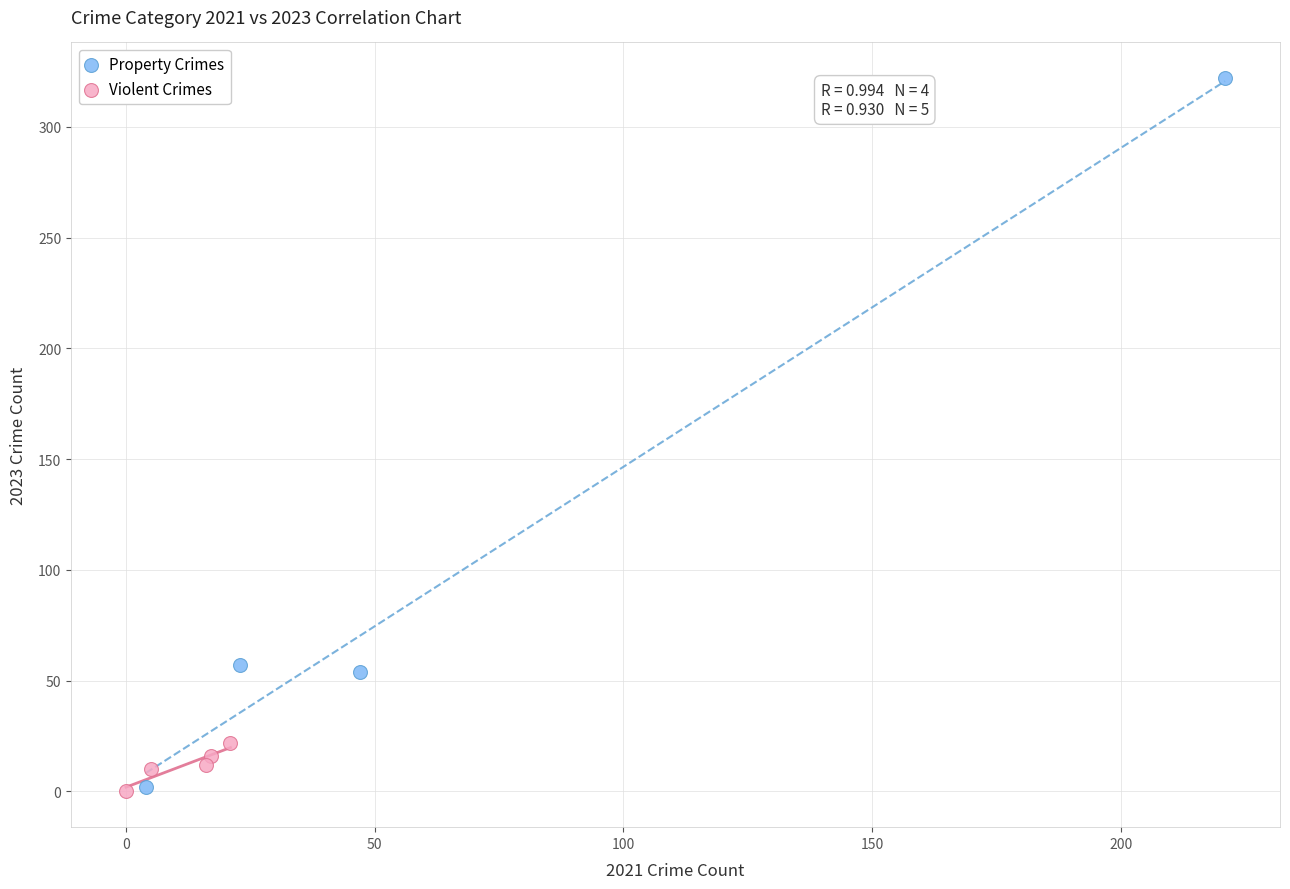

Which series reaches the maximum Y coordinate?

Property Crimes